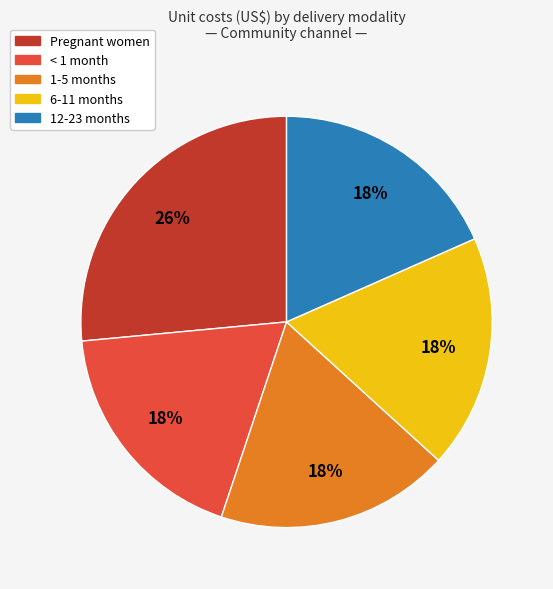

To the nearest percent, what percentage of the pie is 12-23 months?

18%